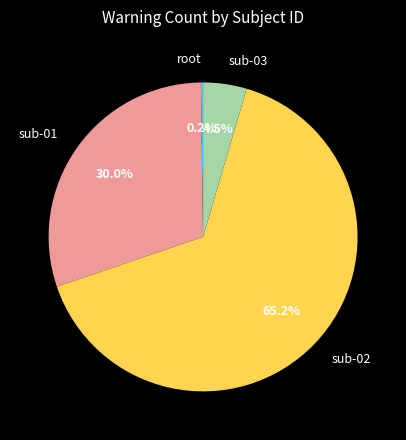

What percentage is the sub-01 slice, to the nearest percent?

30%